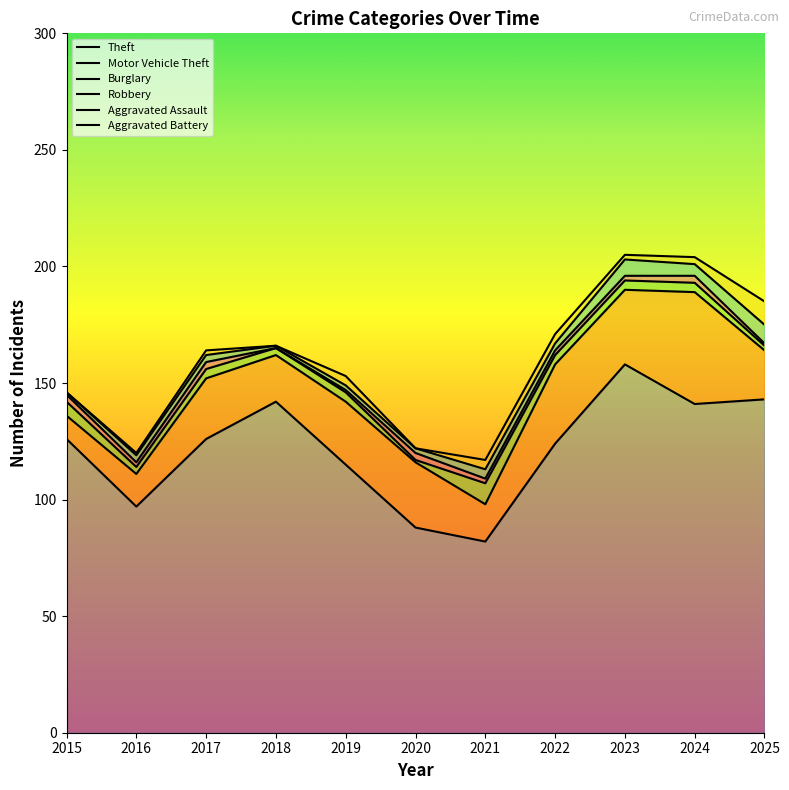

What is the difference between the second highest and second lowest values in the Robbery series?

2